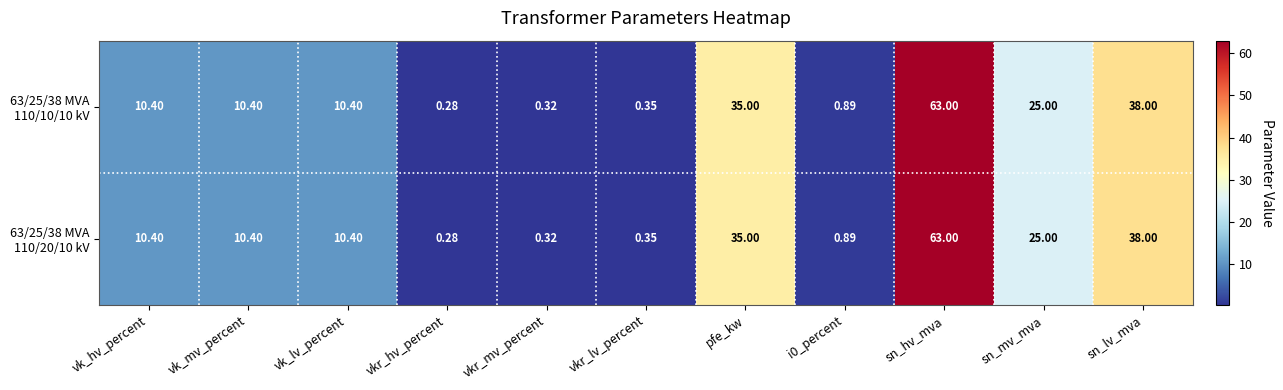

Which label corresponds to the largest value in the chart?

sn_hv_mva